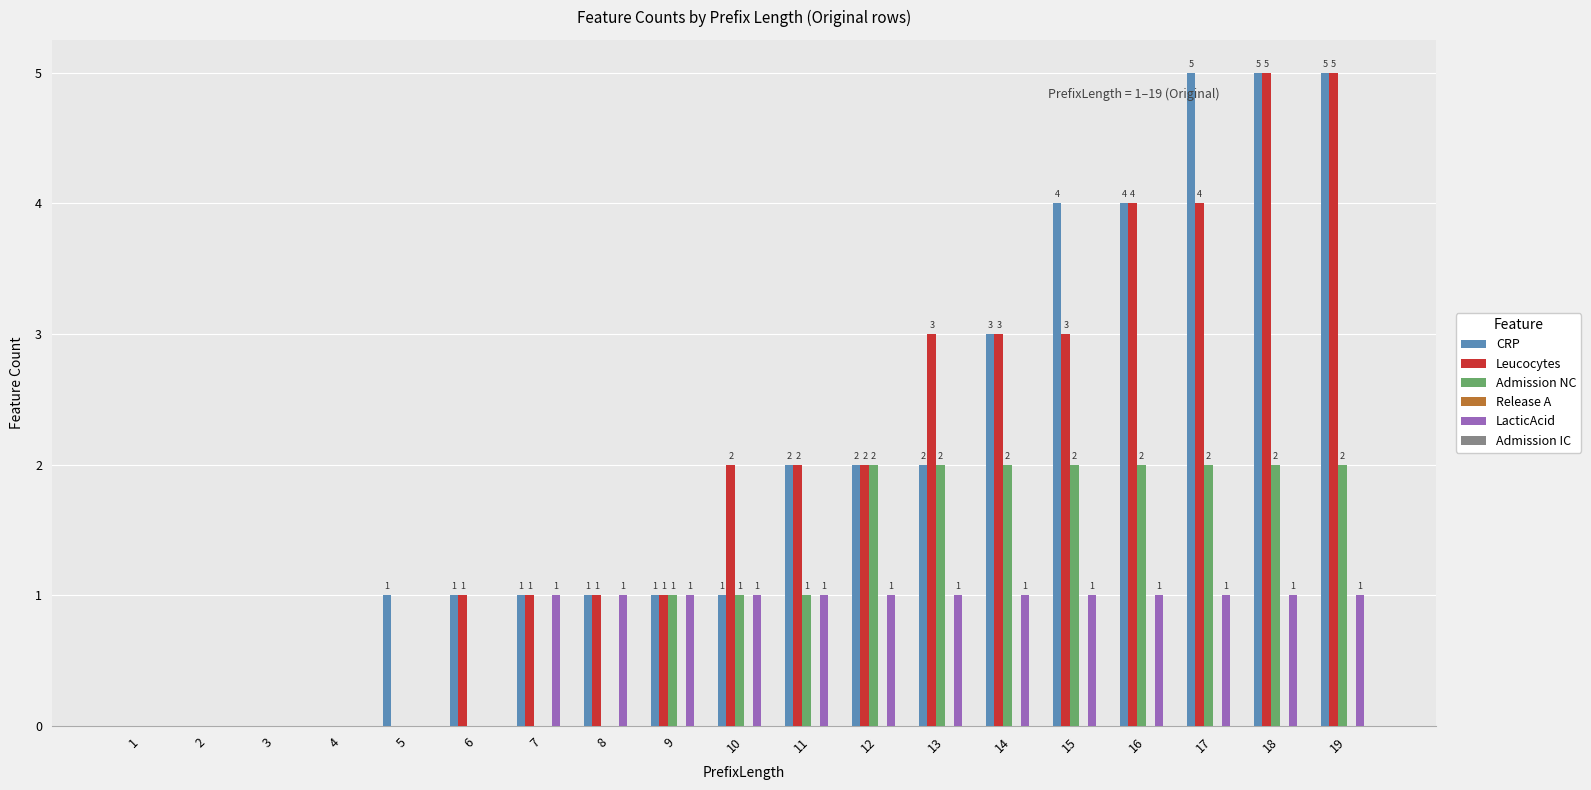

What is the greatest value displayed?

5